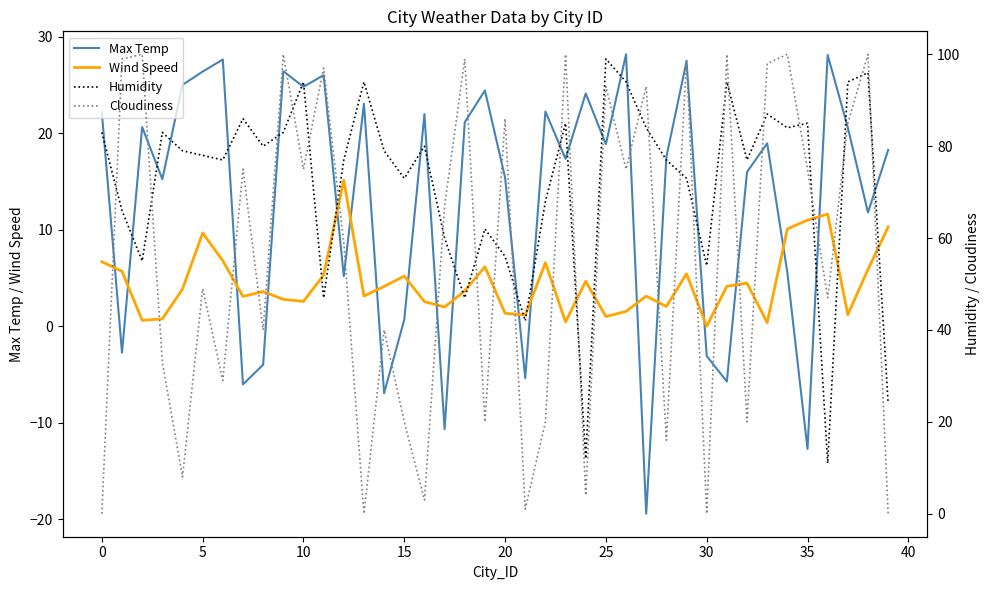

Rank the series by their maximum value, from lowest to highest.

Wind Speed, Max Temp, Humidity, Cloudiness